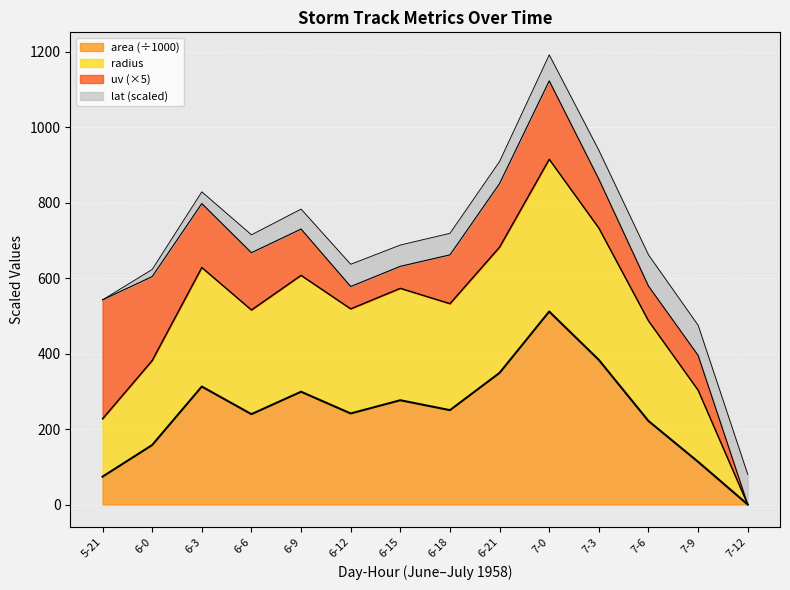

True or false: area and radius intersect in this chart.

False